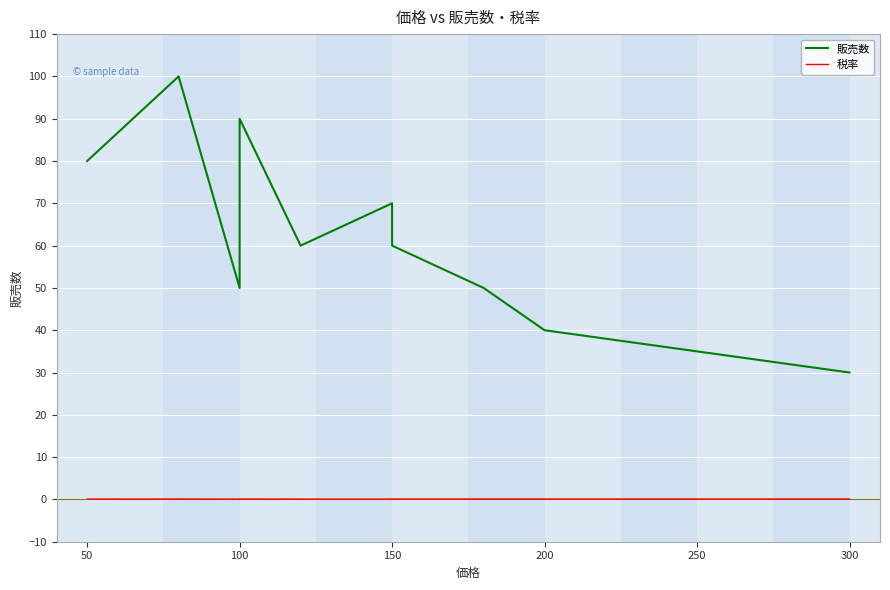

What are all the series names shown in the legend?

販売数, 税率